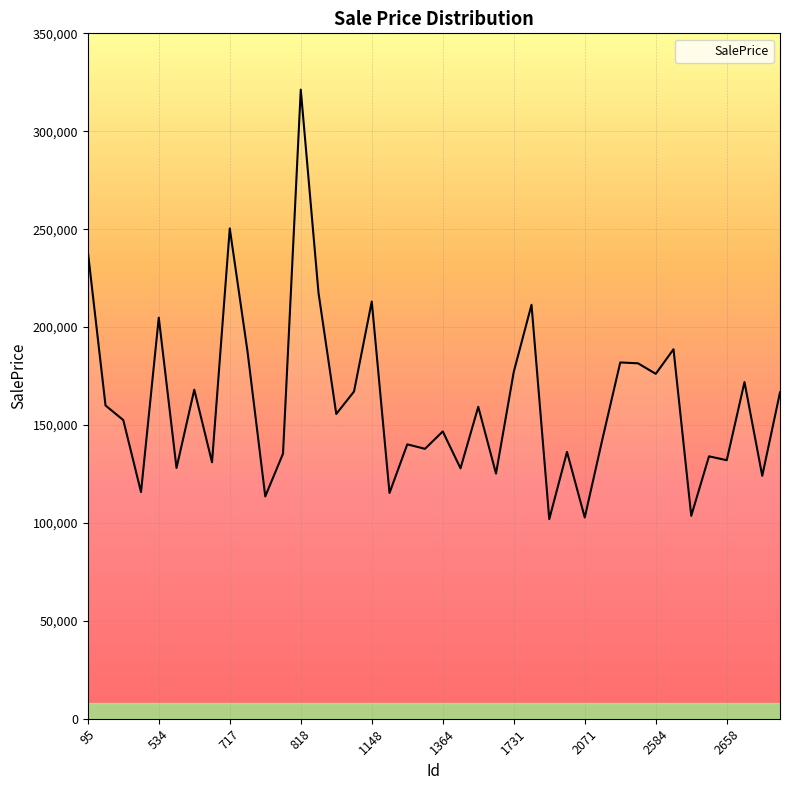

What is the difference between the maximum and minimum values?

219351.8